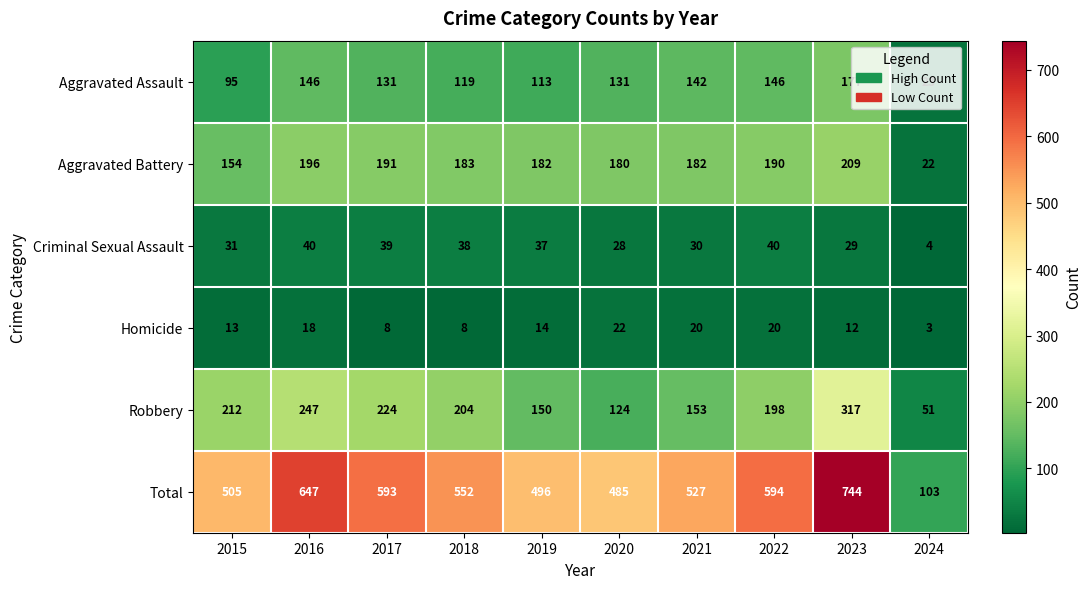

Rank the series by their maximum value, from lowest to highest.

Homicide, Criminal Sexual Assault, Aggravated Assault, Aggravated Battery, Robbery, Total